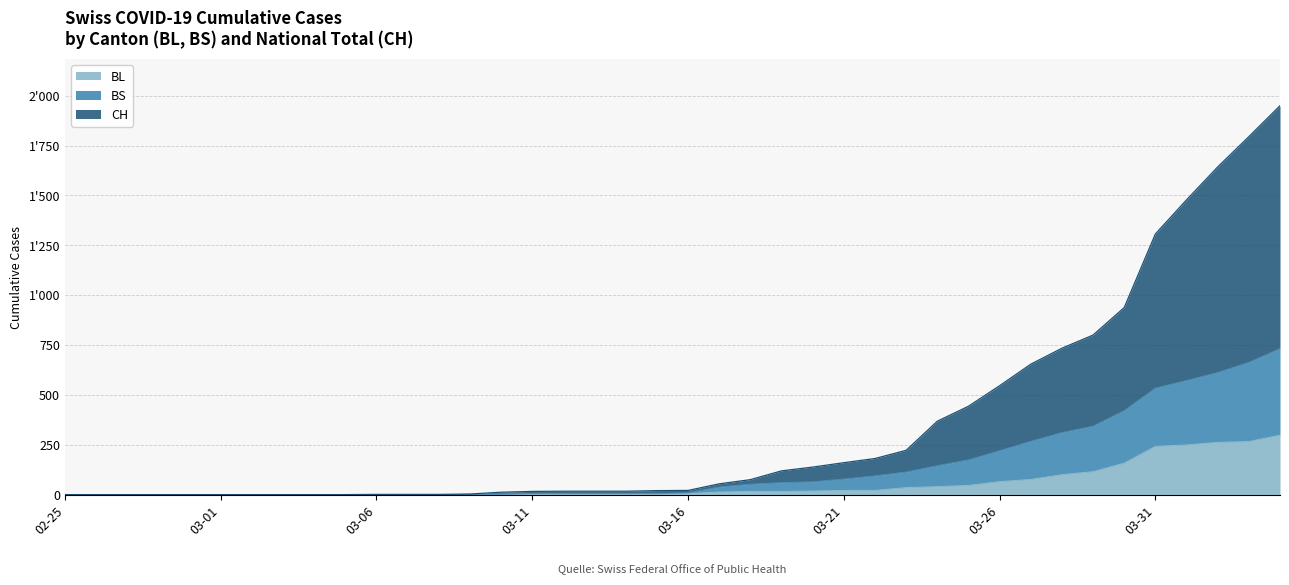

The value of BL at 02-25 is 96. True or false?

False